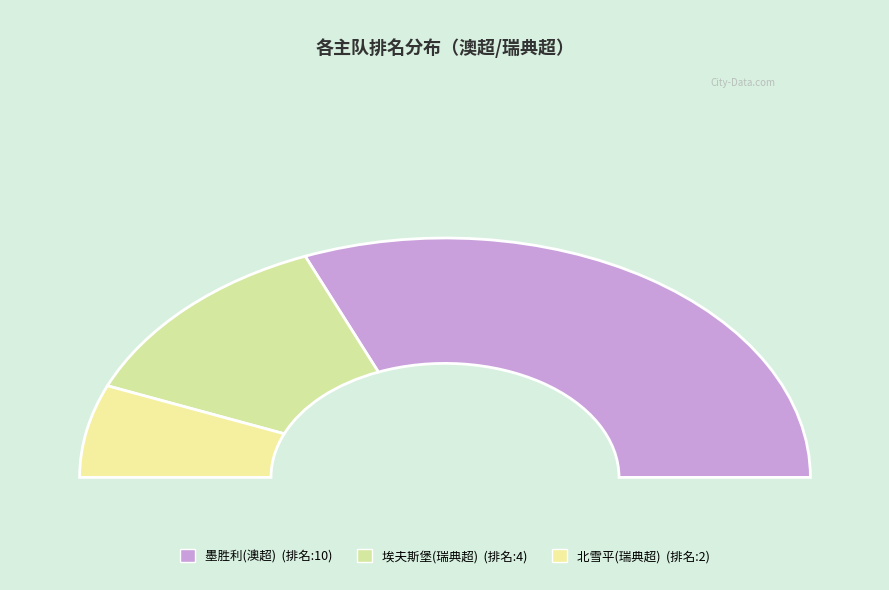

The 北雪平(瑞典超) slice represents 12% of the pie. True or false?

True